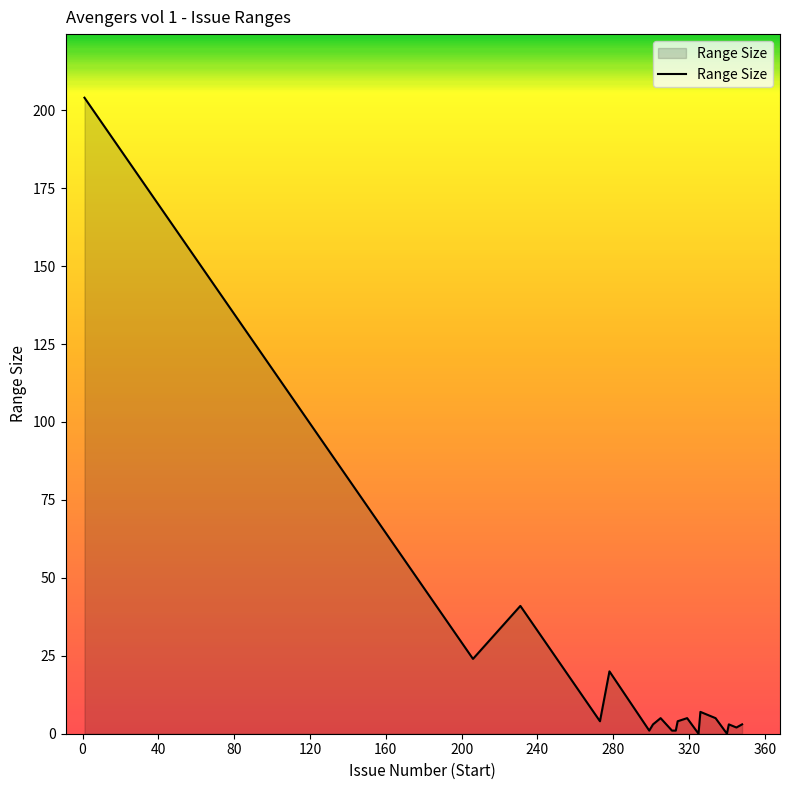

Reading left to right, list all the values displayed in this chart.

204	24	41	4	20	1	3	5	1	1	4	5	5	0	7	5	0	3	2	3